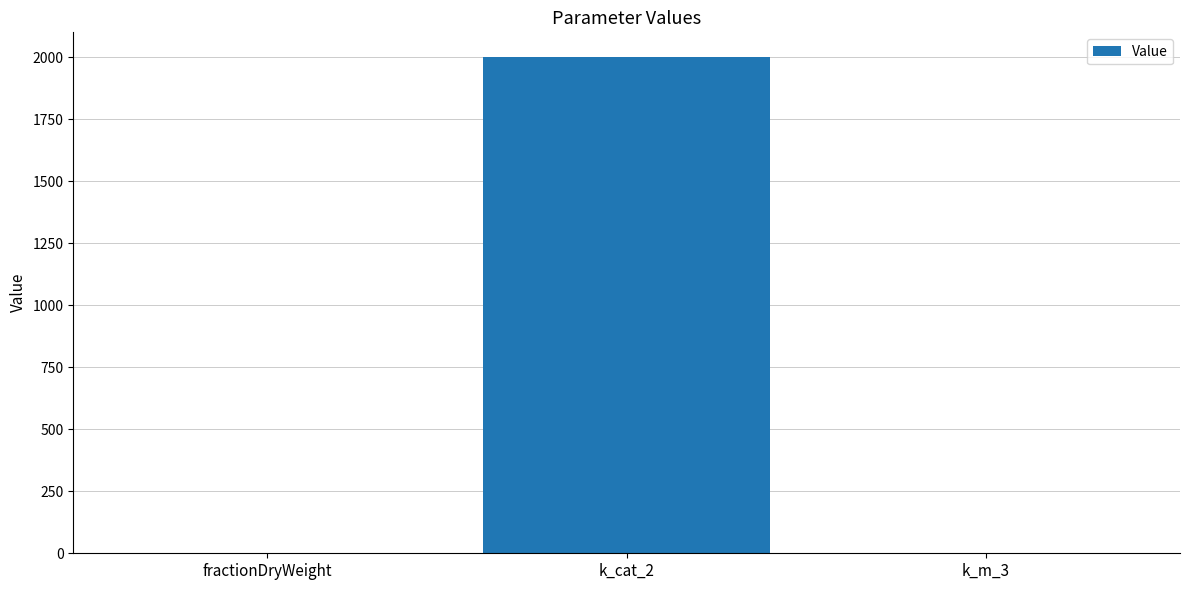

How many data points does each series have?

3